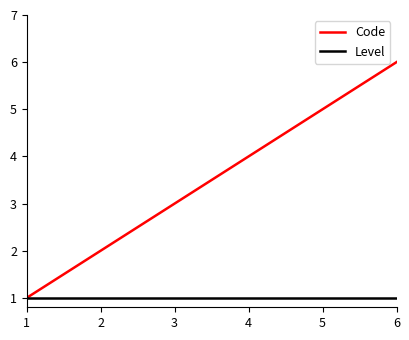

The value of Code at 5 is 5. True or false?

True